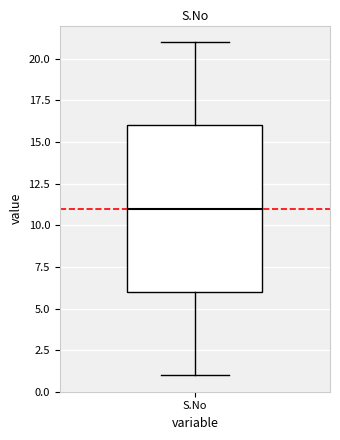

Where is the upper edge of the box for S.No on the y-axis? The values are not printed on the chart, so give them approximately, as read against the axis.

16